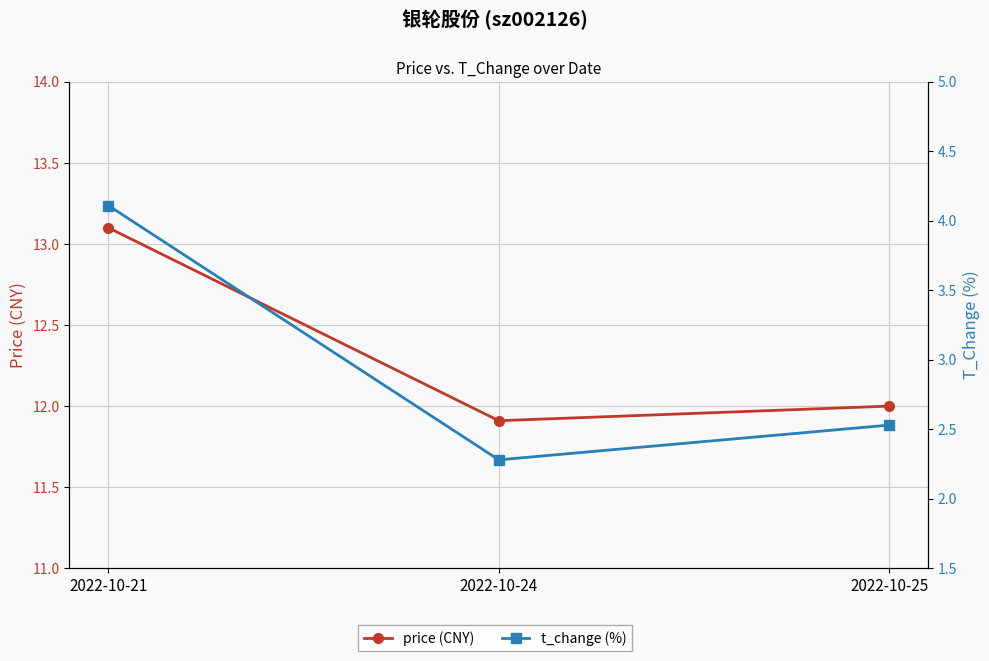

Does the chart display data point markers on the line(s)?

Yes